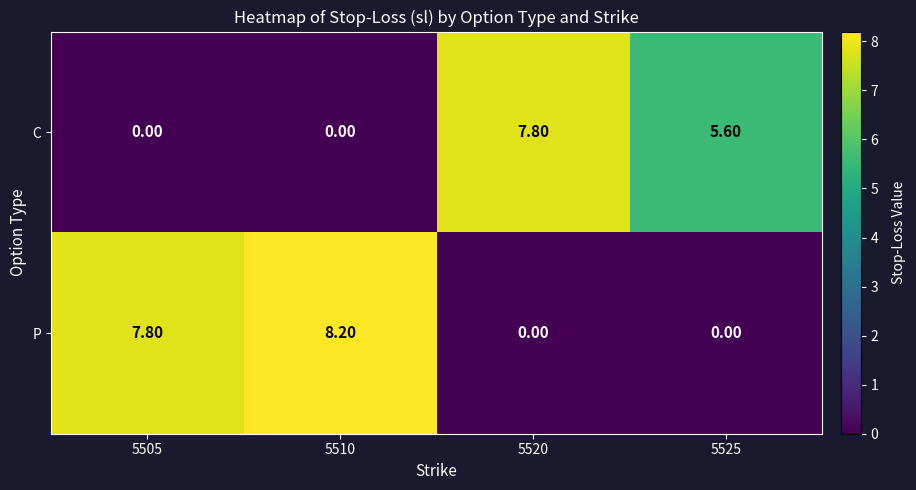

At 5510, list the series in order from largest to smallest.

P, C